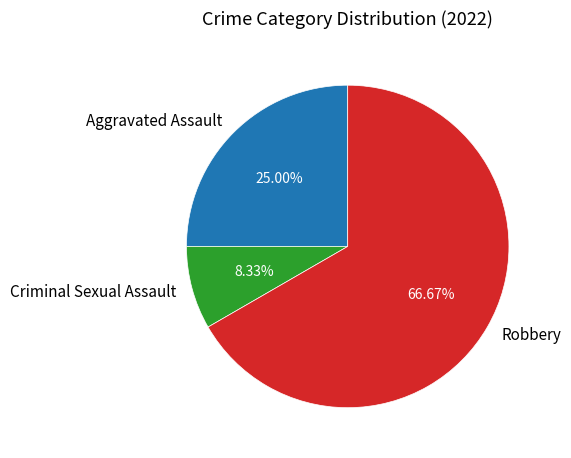

How many slices are in this pie chart?

3